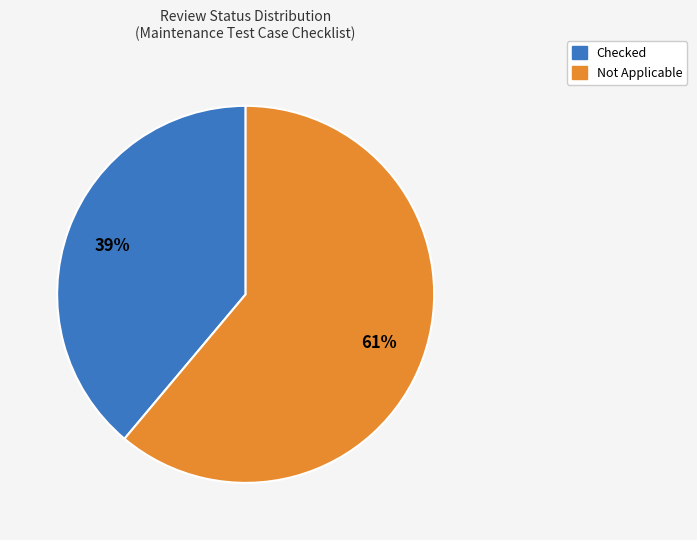

To the nearest percent, what percentage of the pie is Checked?

39%